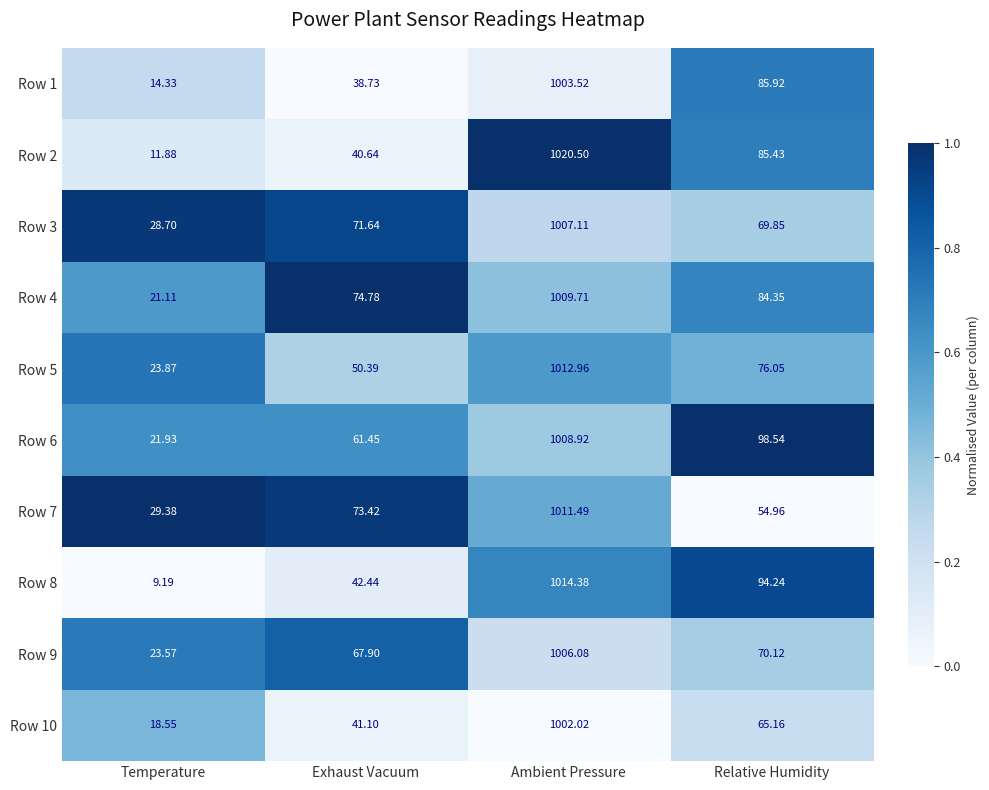

Which label corresponds to the smallest value in the chart?

Temperature